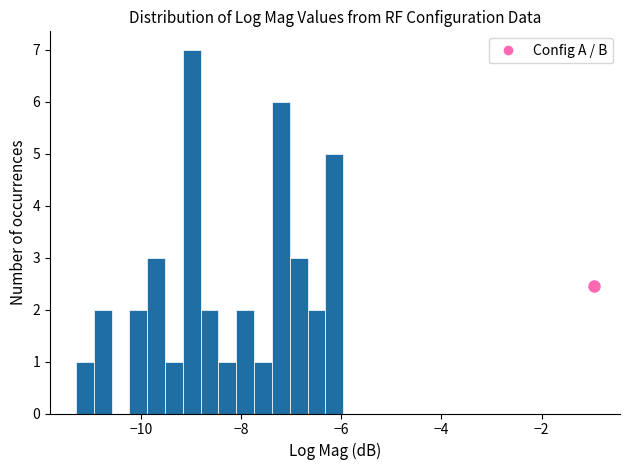

Read against the x-axis, roughly where is the centre of the tallest bar?

-9.0